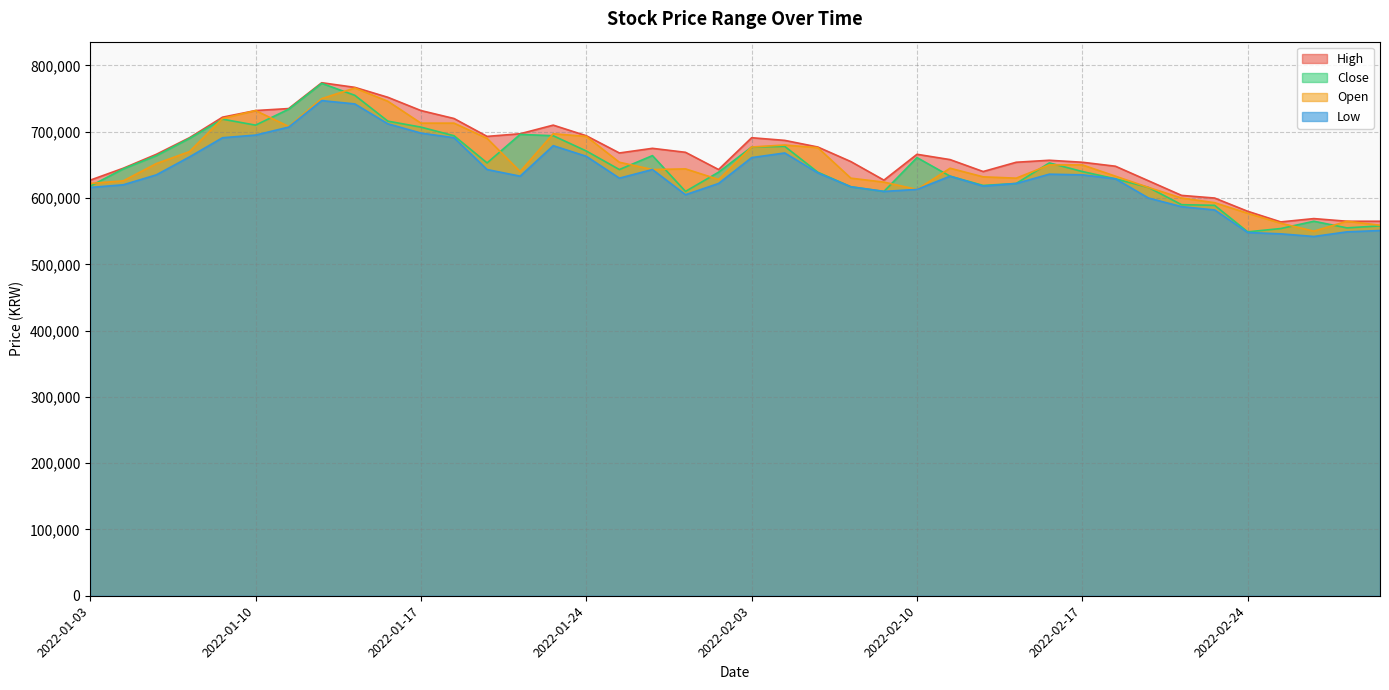

At which label does High first exceed 666000?

2022-01-06